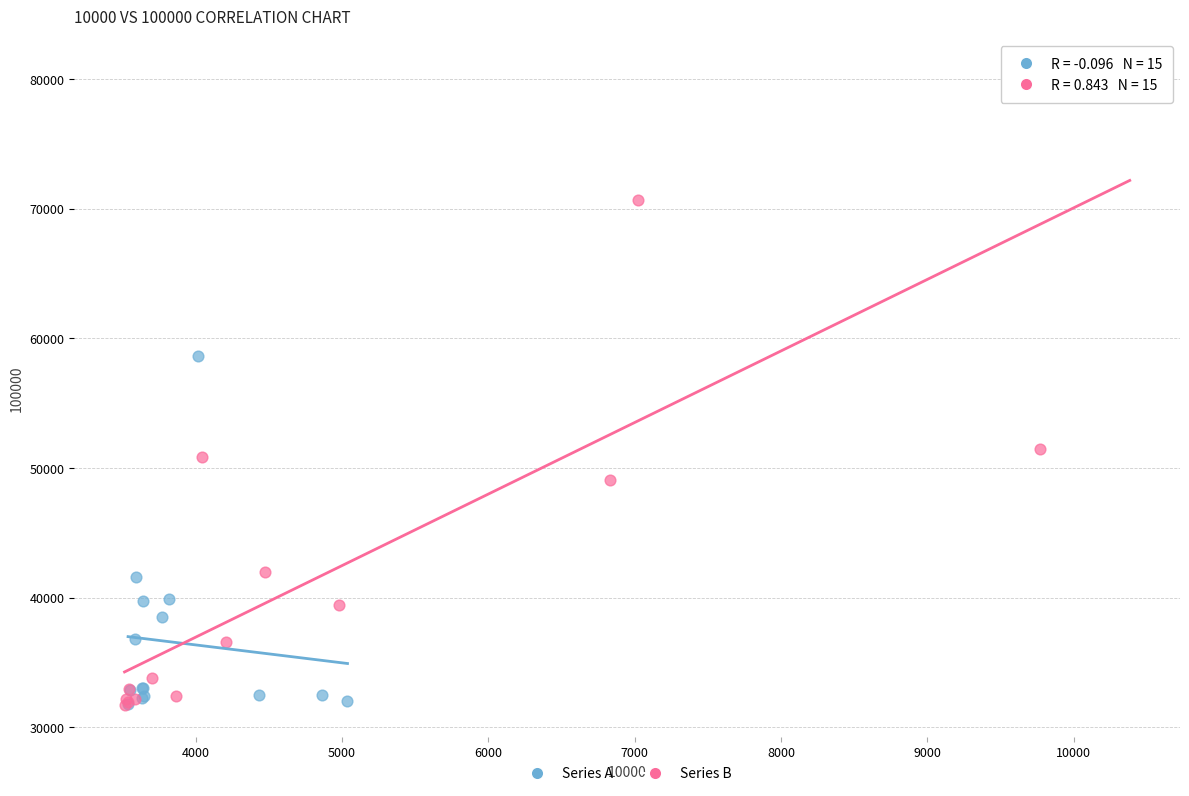

Which series reaches the maximum Y coordinate?

Series B